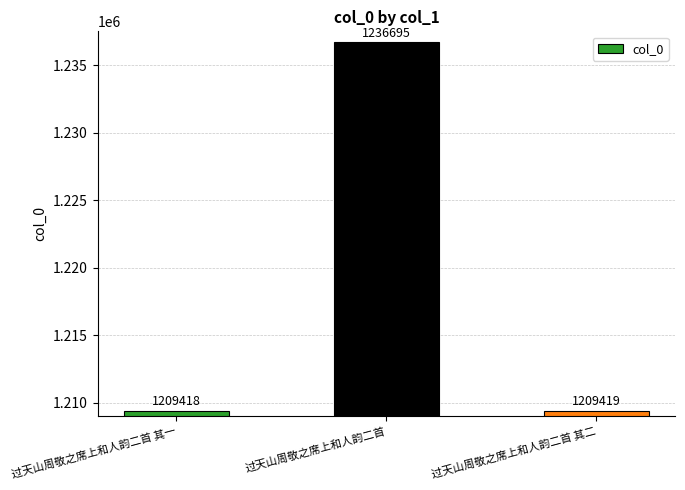

Which has a higher value, 过天山周敬之席上和人韵二首 其二 or 过天山周敬之席上和人韵二首 其一?

过天山周敬之席上和人韵二首 其二